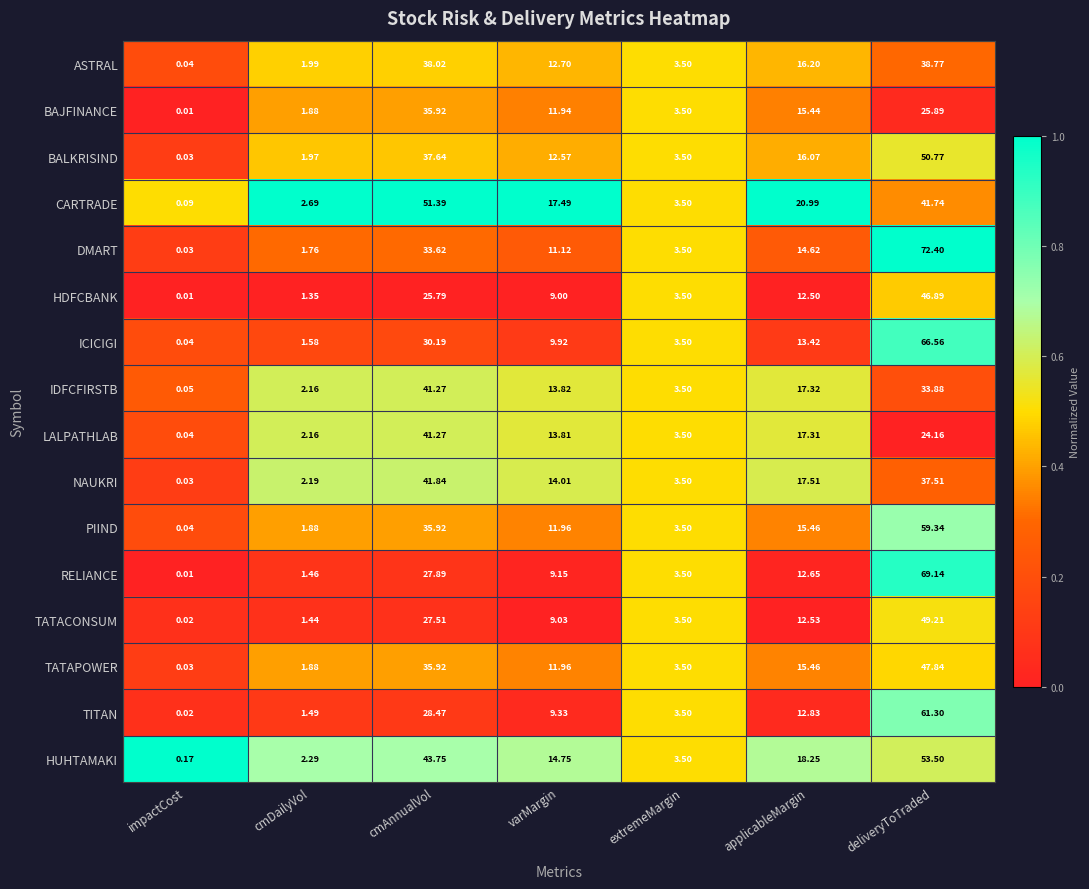

At deliveryToTraded, list the series in order from smallest to largest.

LALPATHLAB, BAJFINANCE, IDFCFIRSTB, NAUKRI, ASTRAL, CARTRADE, HDFCBANK, TATAPOWER, TATACONSUM, BALKRISIND, HUHTAMAKI, PIIND, TITAN, ICICIGI, RELIANCE, DMART